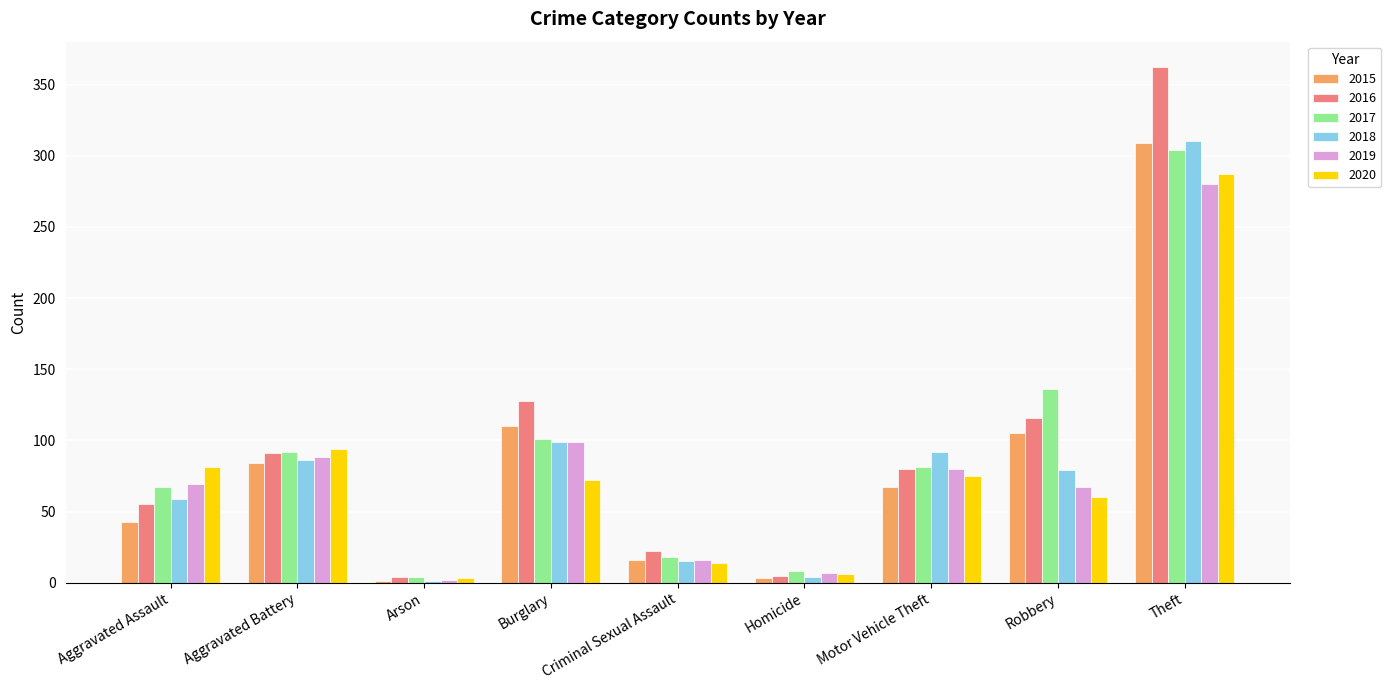

How many groups of bars are there?

9